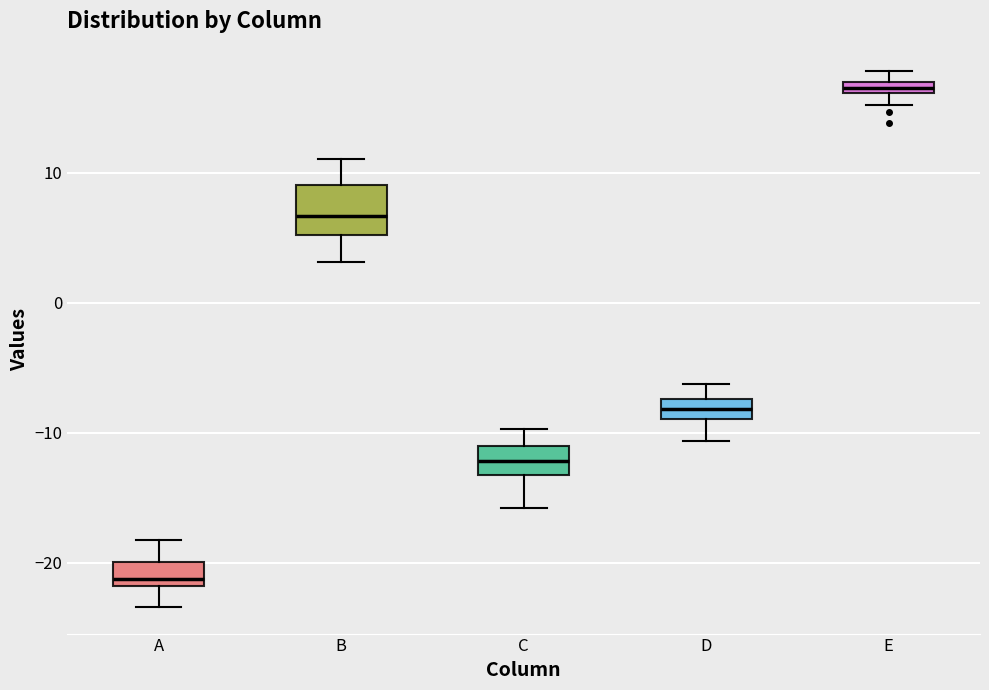

Which box's median line is the highest?

E